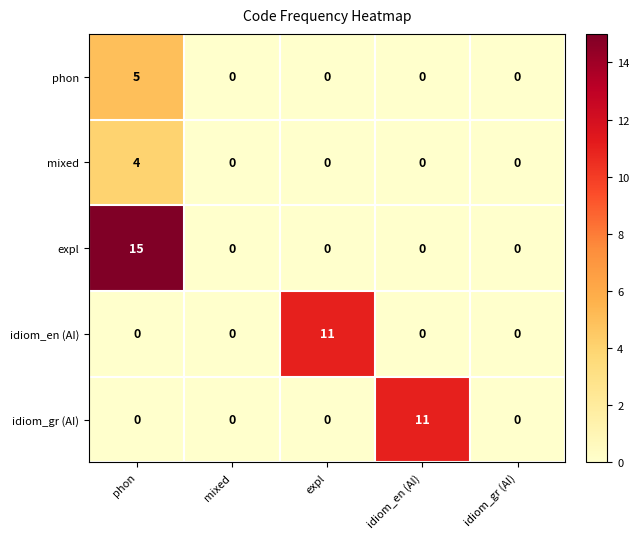

Is it true that mixed equals 2 at idiom_gr (AI)?

False